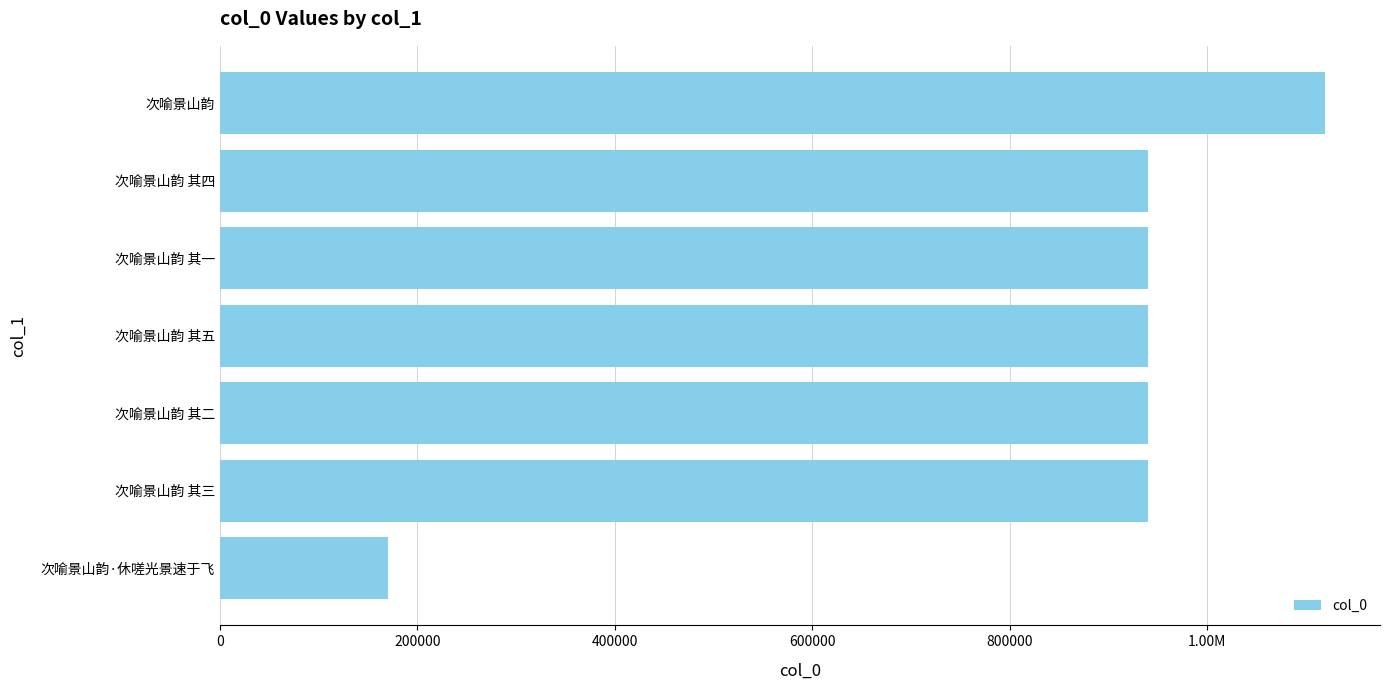

Are the bars horizontal?

Yes